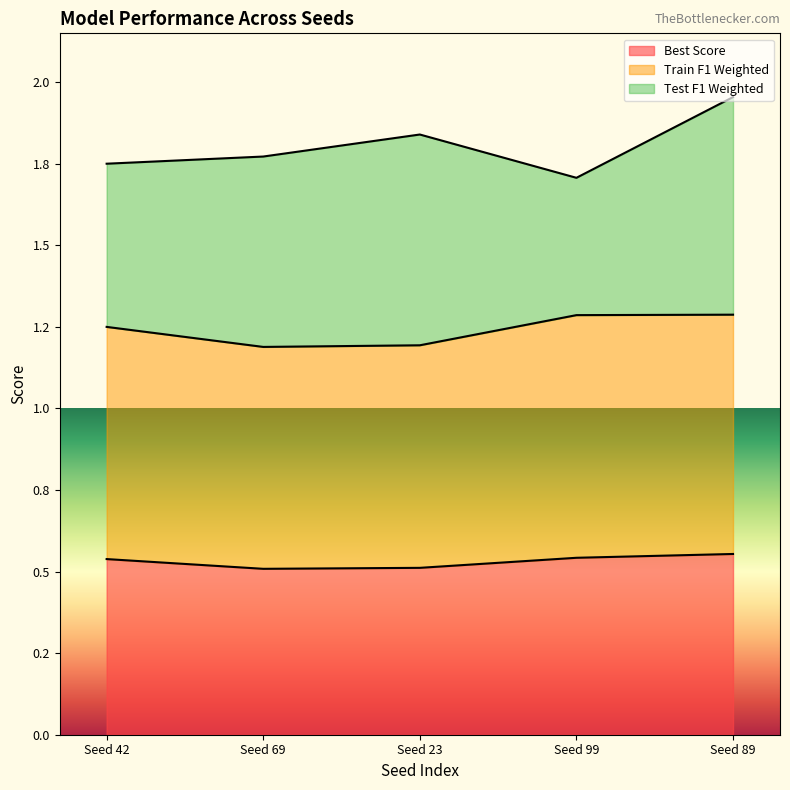

Is the value of Train F1 Weighted at Seed 99 greater than the value of Best Score at Seed 99?

Yes